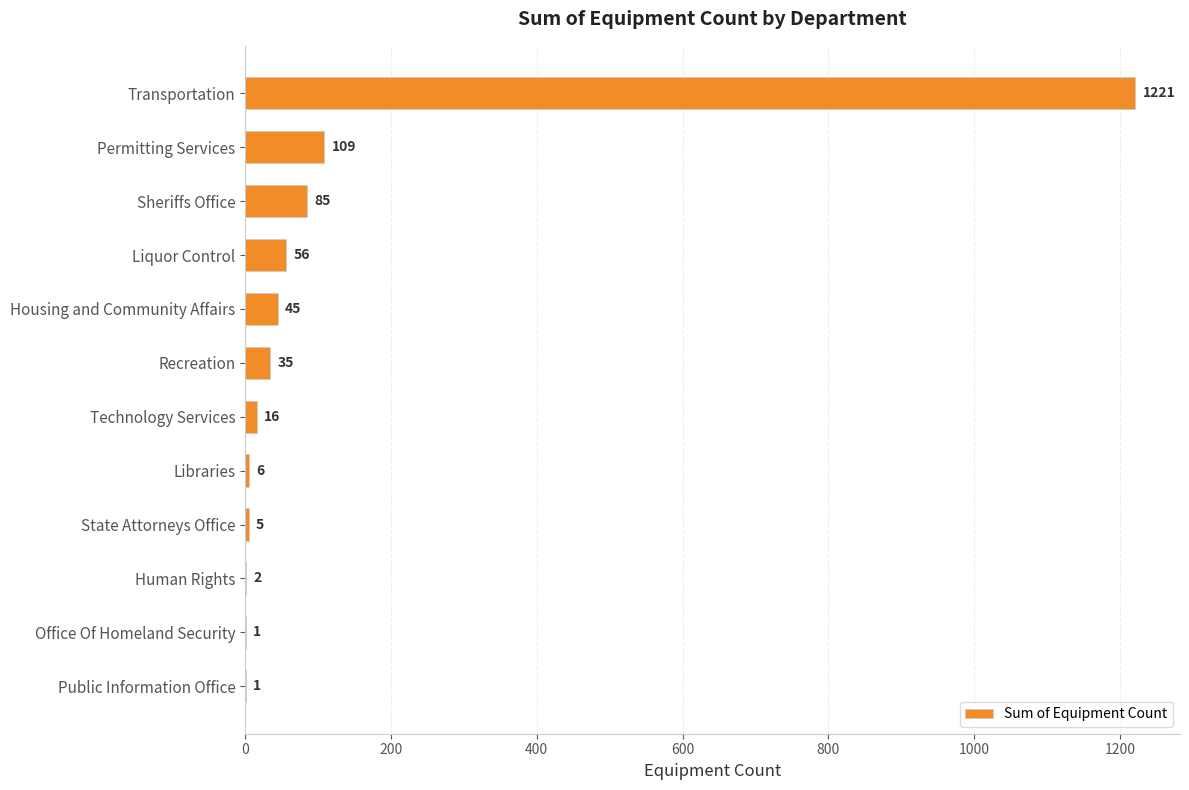

Between Technology Services and Office Of Homeland Security, which is larger?

Technology Services